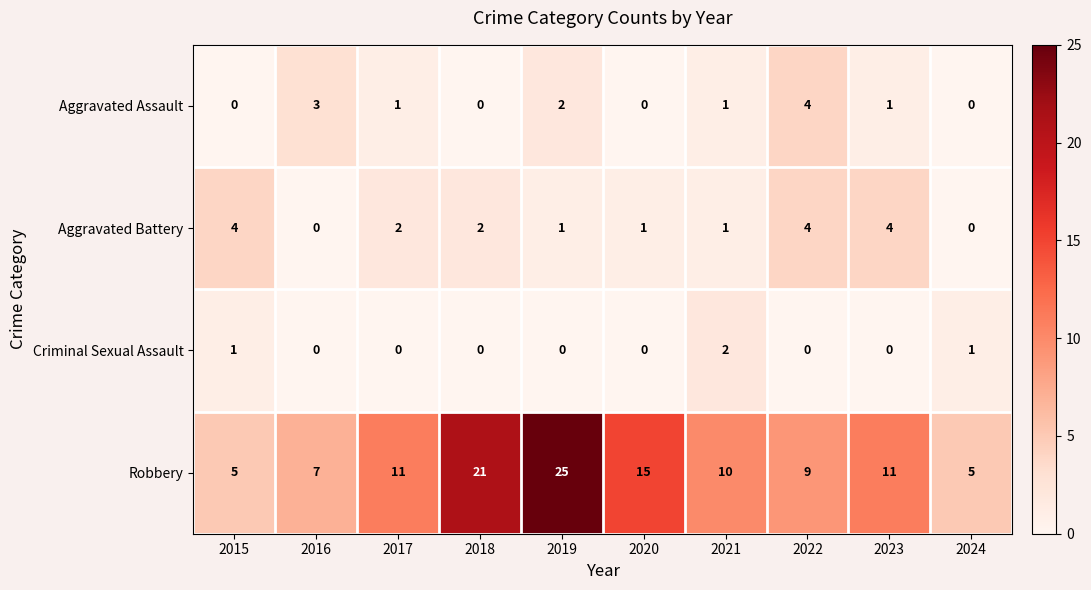

How many data points in Aggravated Battery are less than 2?

5